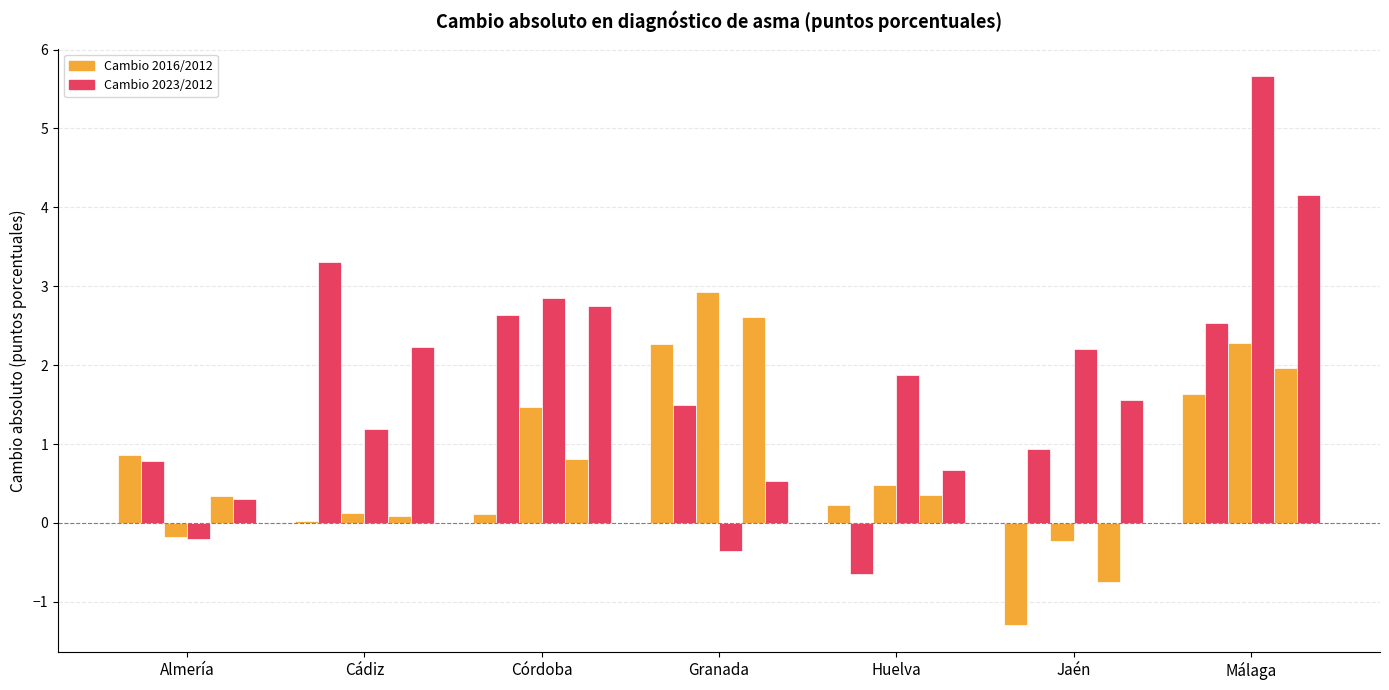

Which category has the highest value across all series?

Málaga